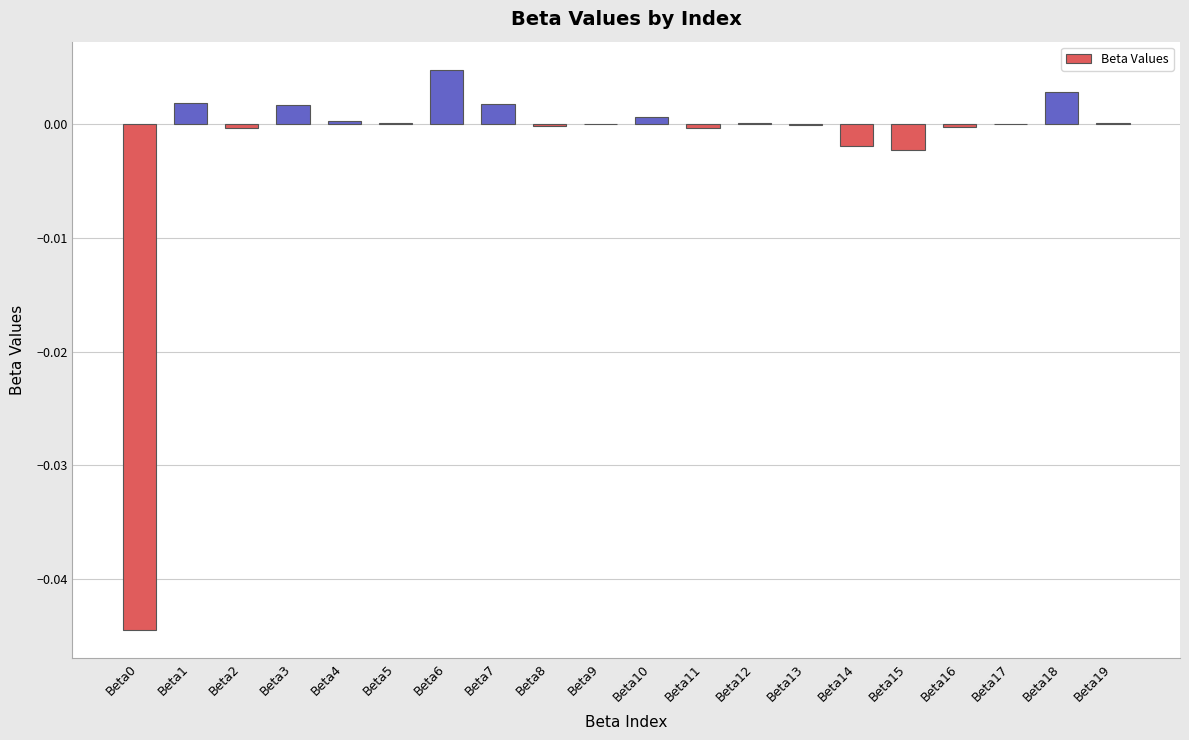

True or false: the data shows -0.0 at Beta17.

True